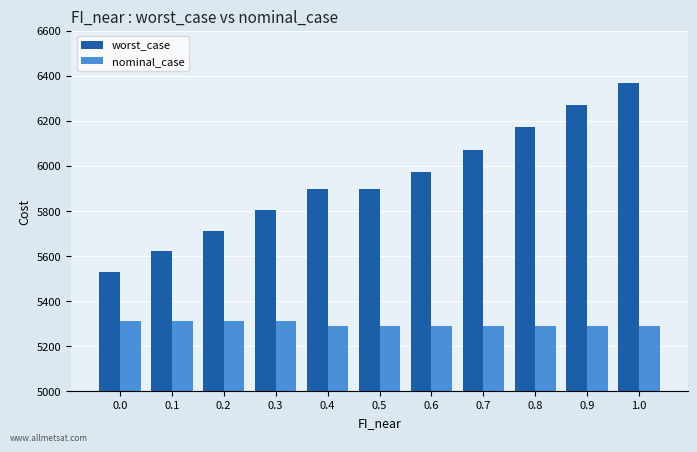

What is the label of the 2nd bar from the right?

0.9